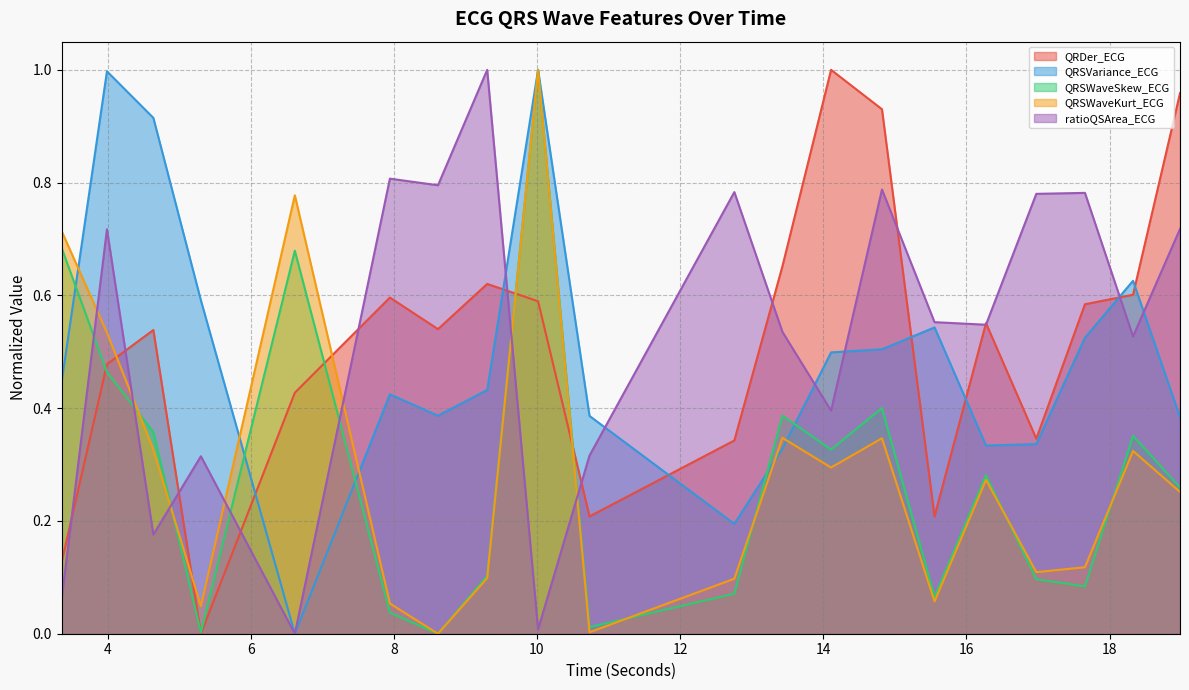

Reading left to right, transcribe all the data shown in this chart.

QRDer_ECG: 0.1	0.5	0.5	0.0	0.4	0.6	0.5	0.6	0.6	0.2	0.3	0.7	1.0	0.9	0.2	0.6	0.3	0.6	0.6	1.0
QRSVariance_ECG: 0.4	1.0	0.9	0.6	0.0	0.4	0.4	0.4	1.0	0.4	0.2	0.3	0.5	0.5	0.5	0.3	0.3	0.5	0.6	0.4
QRSWaveSkew_ECG: 0.7	0.5	0.4	0.0	0.7	0.0	0.0	0.1	1.0	0.0	0.1	0.4	0.3	0.4	0.1	0.3	0.1	0.1	0.4	0.3
QRSWaveKurt_ECG: 0.7	0.5	0.3	0.0	0.8	0.1	0.0	0.1	1.0	0.0	0.1	0.3	0.3	0.3	0.1	0.3	0.1	0.1	0.3	0.3
ratioQSArea_ECG: 0.1	0.7	0.2	0.3	0.0	0.8	0.8	1.0	0.0	0.3	0.8	0.5	0.4	0.8	0.6	0.5	0.8	0.8	0.5	0.7